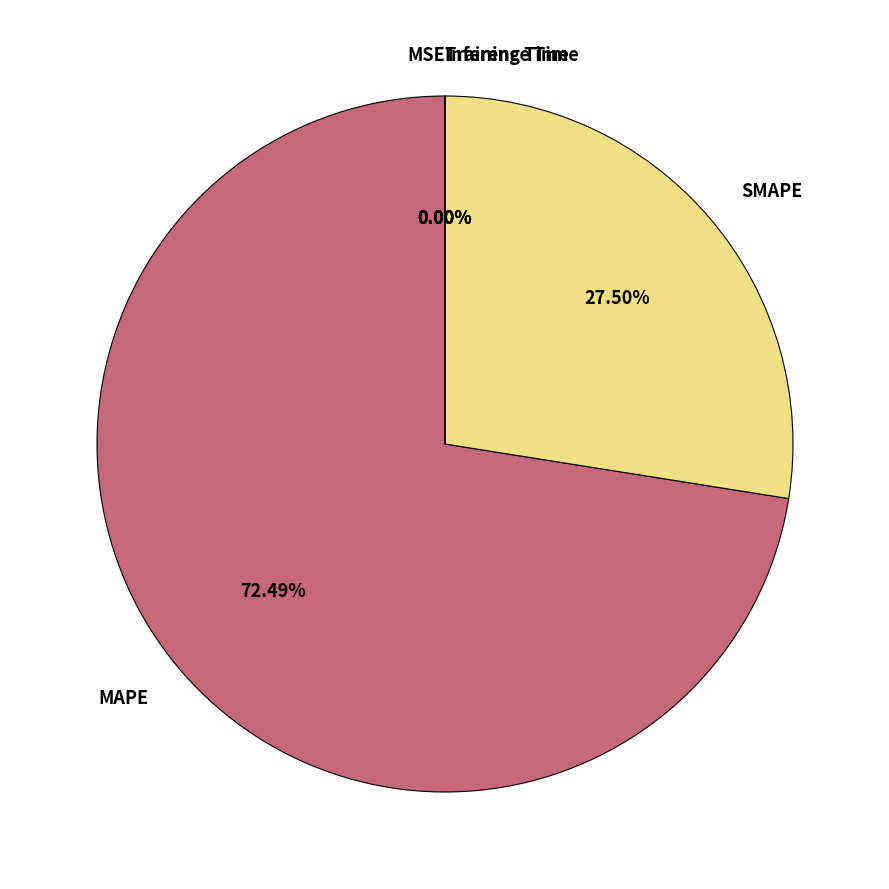

Is MAPE the majority of the pie?

Yes